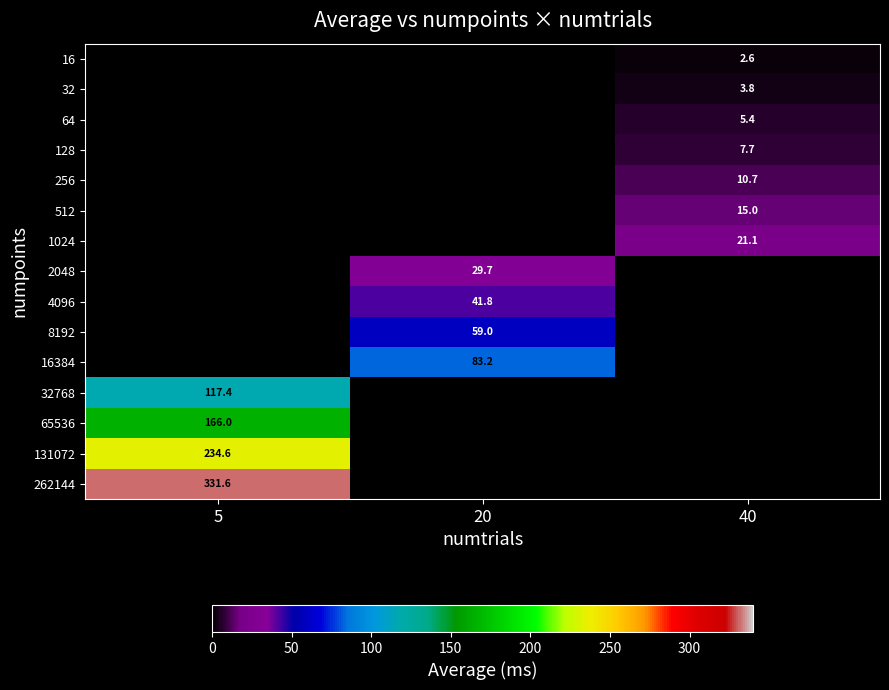

Is the value of 1024 at 40 greater than the value of 262144 at 5?

No